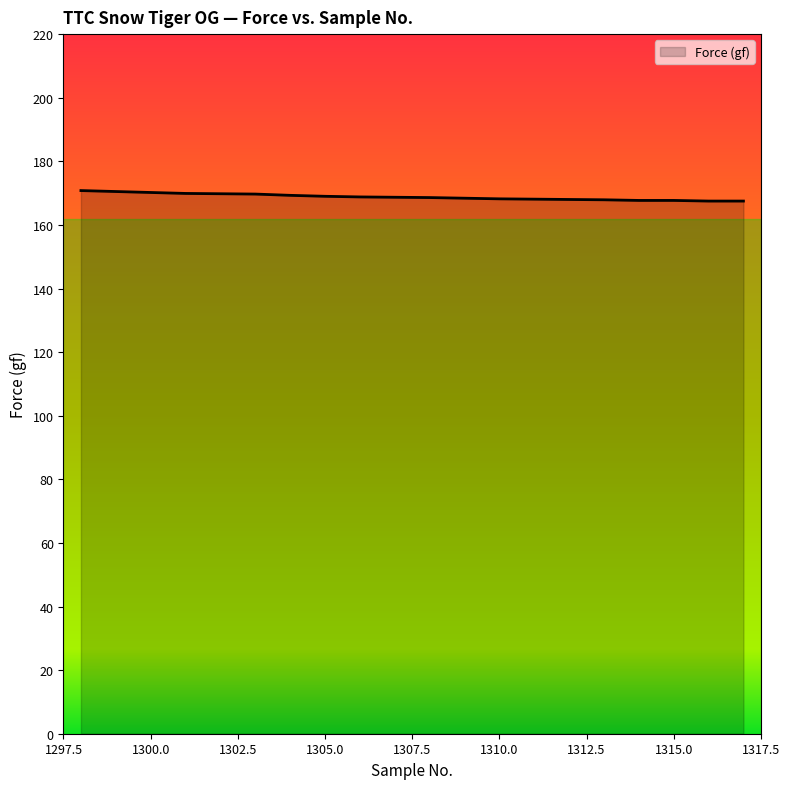

What is the maximum value shown in the chart?

170.8